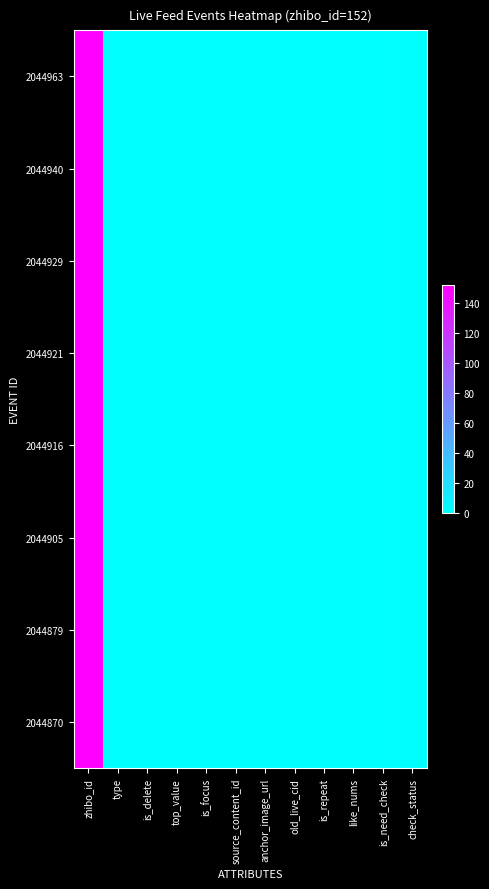

What is the greatest value displayed?

152